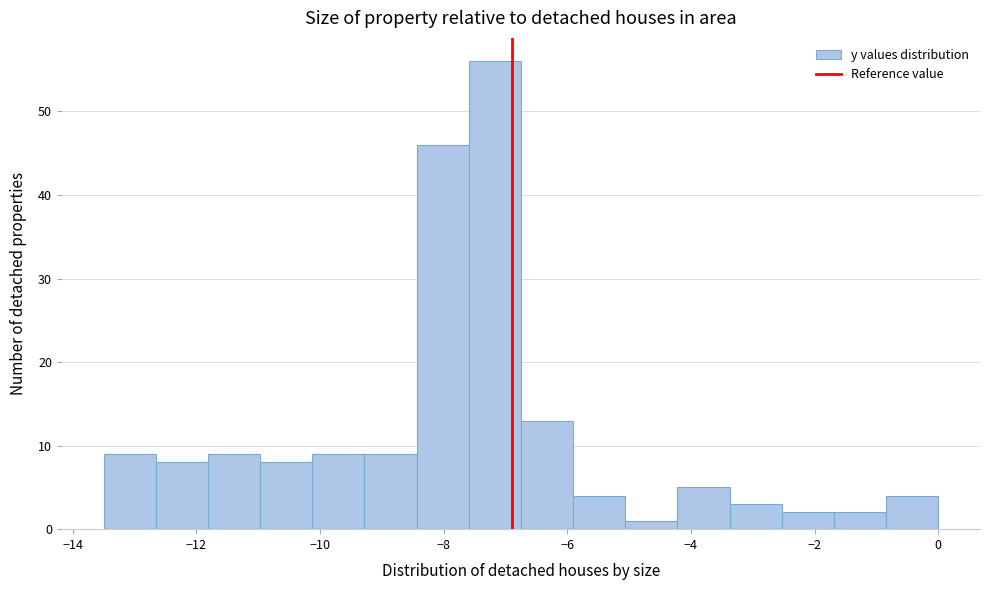

Reading left to right, transcribe this chart: for each bar, give the range it covers on the x-axis and its height. Neither the bar edges nor the heights are printed on the chart, so give them approximately, as read against the axes.

-13.4 to -12.6: 9
-12.6 to -11.8: 8
-11.8 to -11.0: 9
-11.0 to -10.2: 8
-10.2 to -9.2: 9
-9.2 to -8.4: 9
-8.4 to -7.6: 46
-7.6 to -6.8: 56
-6.8 to -6.0: 13
-6.0 to -5.0: 4
-5.0 to -4.2: 1
-4.2 to -3.4: 5
-3.4 to -2.6: 3
-2.6 to -1.6: 2
-1.6 to -0.8: 2
-0.8 to 0.0: 4